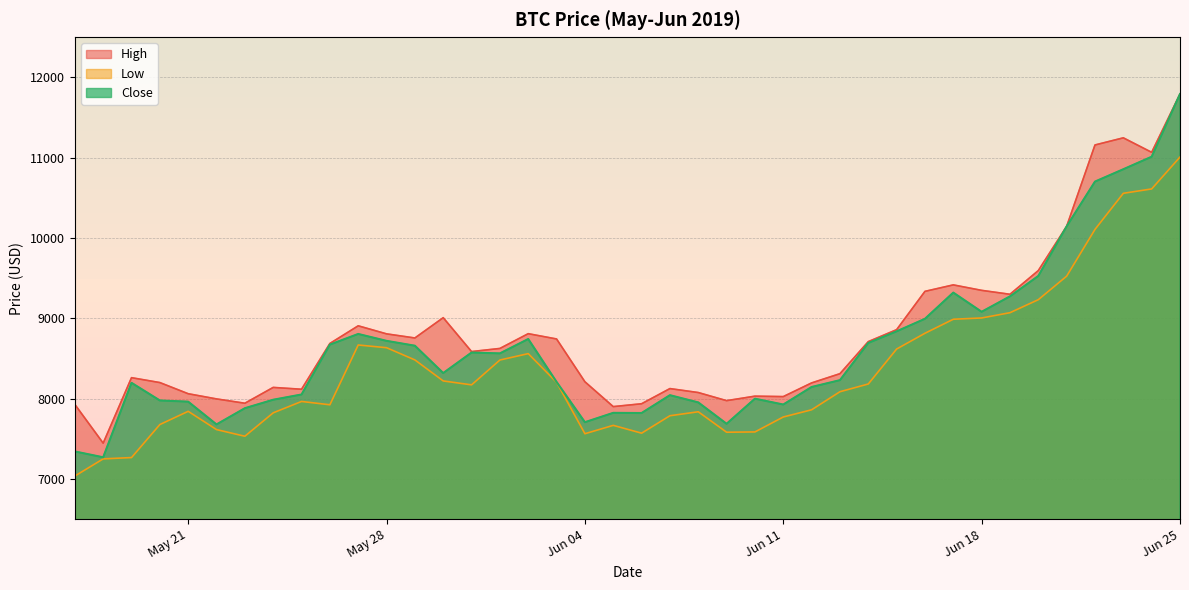

The value of High at 2019-06-14 is 8710.6. True or false?

True